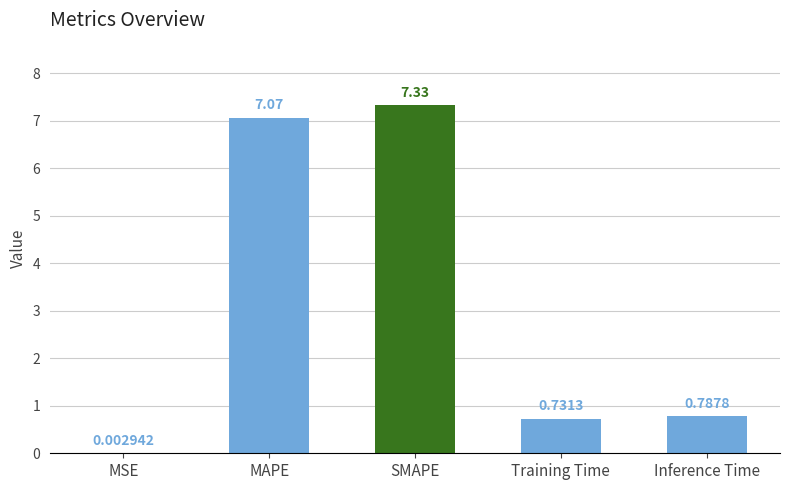

Are the bars horizontal?

No